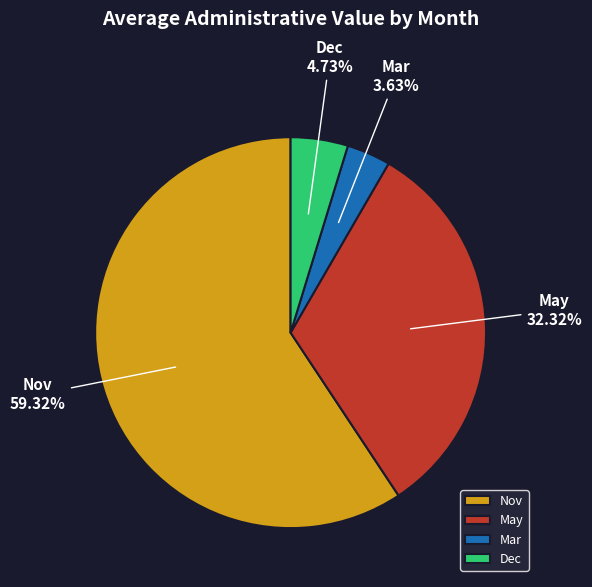

To the nearest percent, what percentage of the pie is Nov?

59%